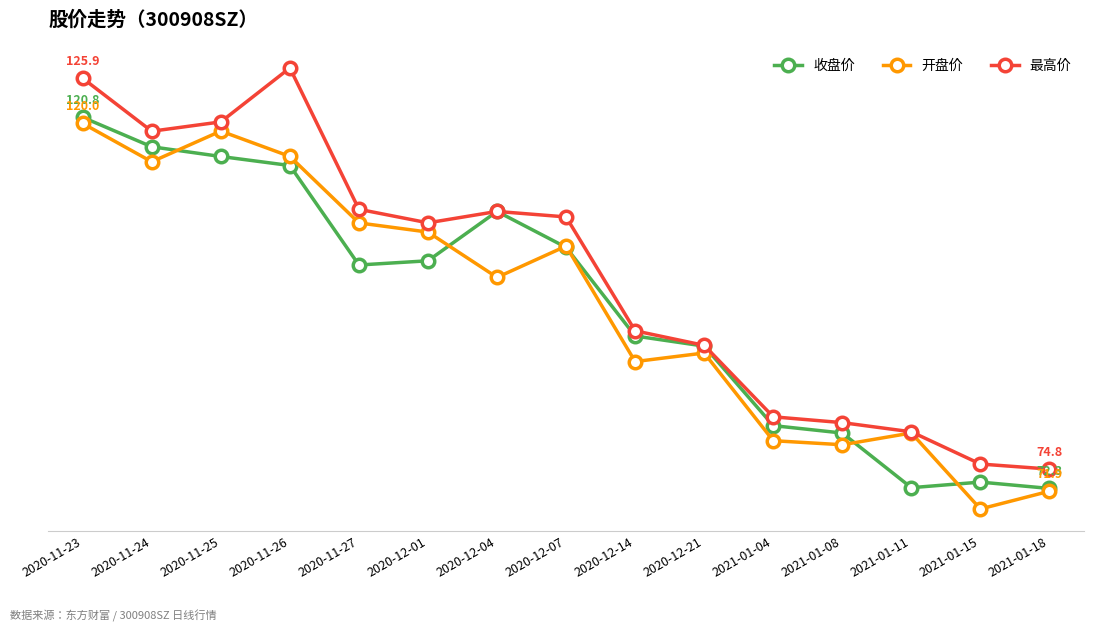

What is the spread (max minus min) of values at 2021-01-04?

3.1